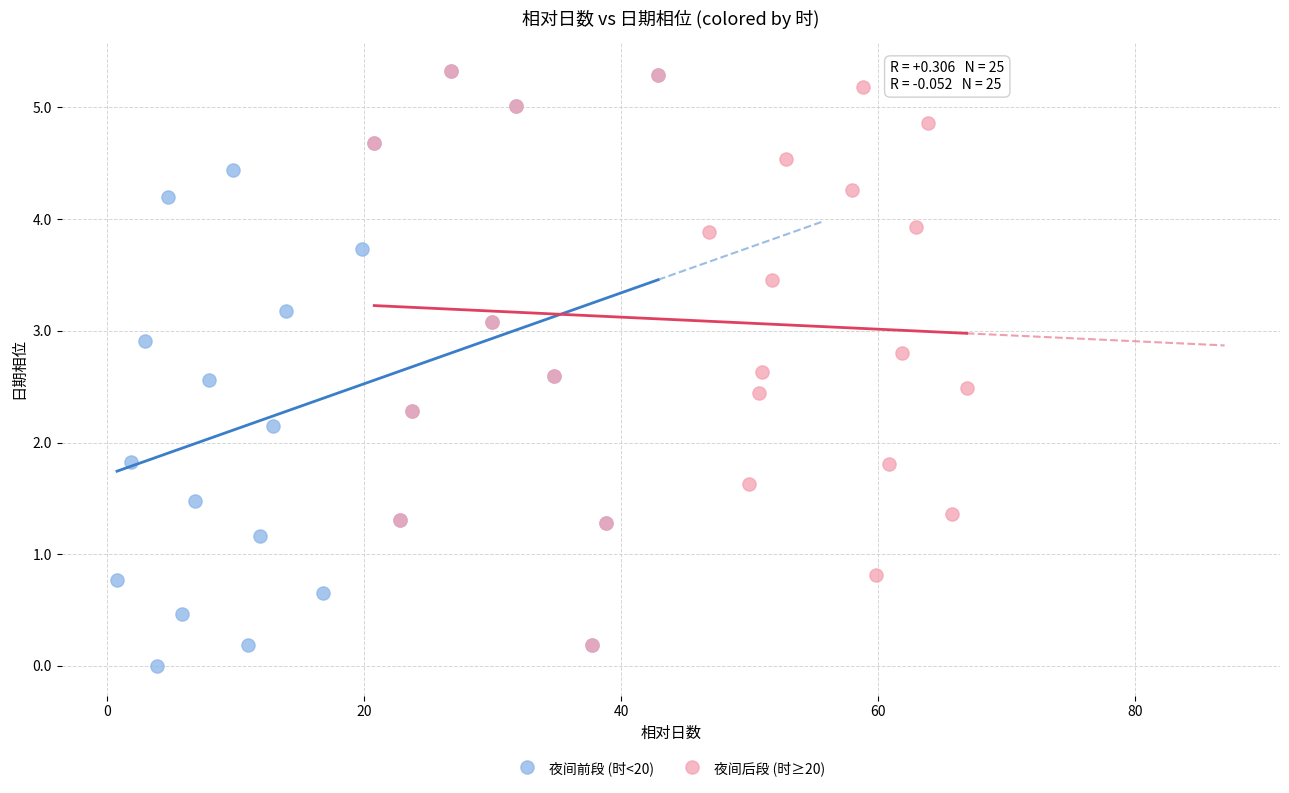

Which series has the widest spread of Y values?

夜间前段 (时<20)